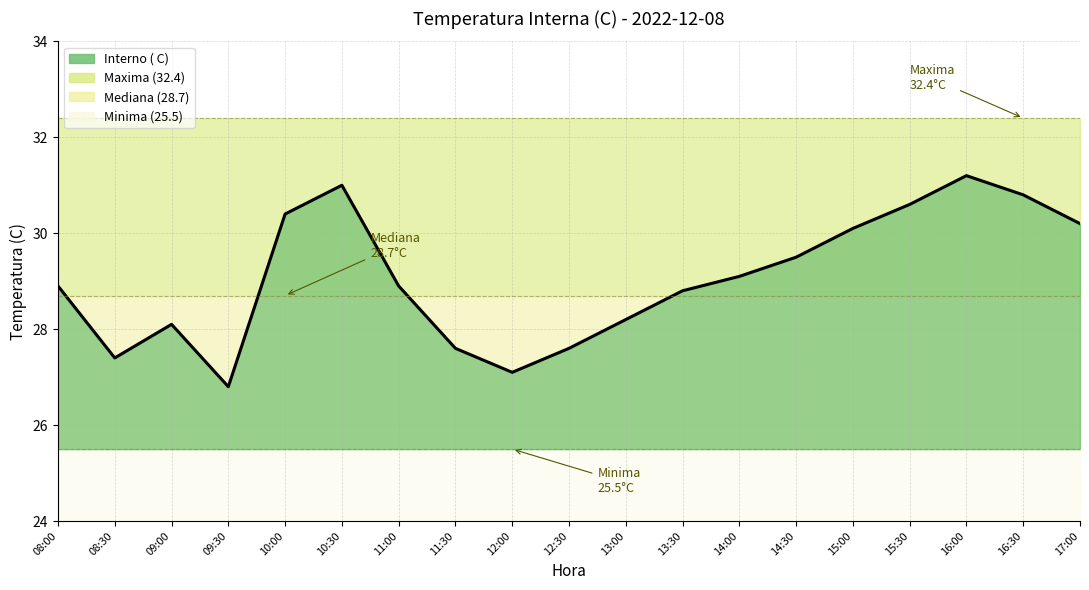

Is it true that Maxima equals 54.4 at 11:00?

False